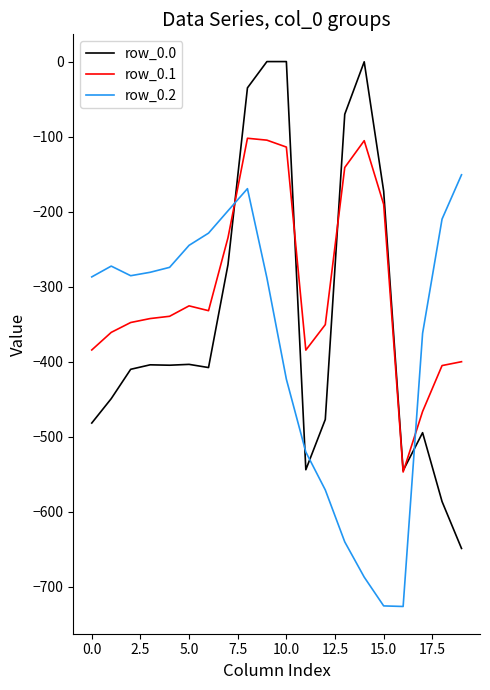

What is the lowest value of the row_0.1 series?

-547.3